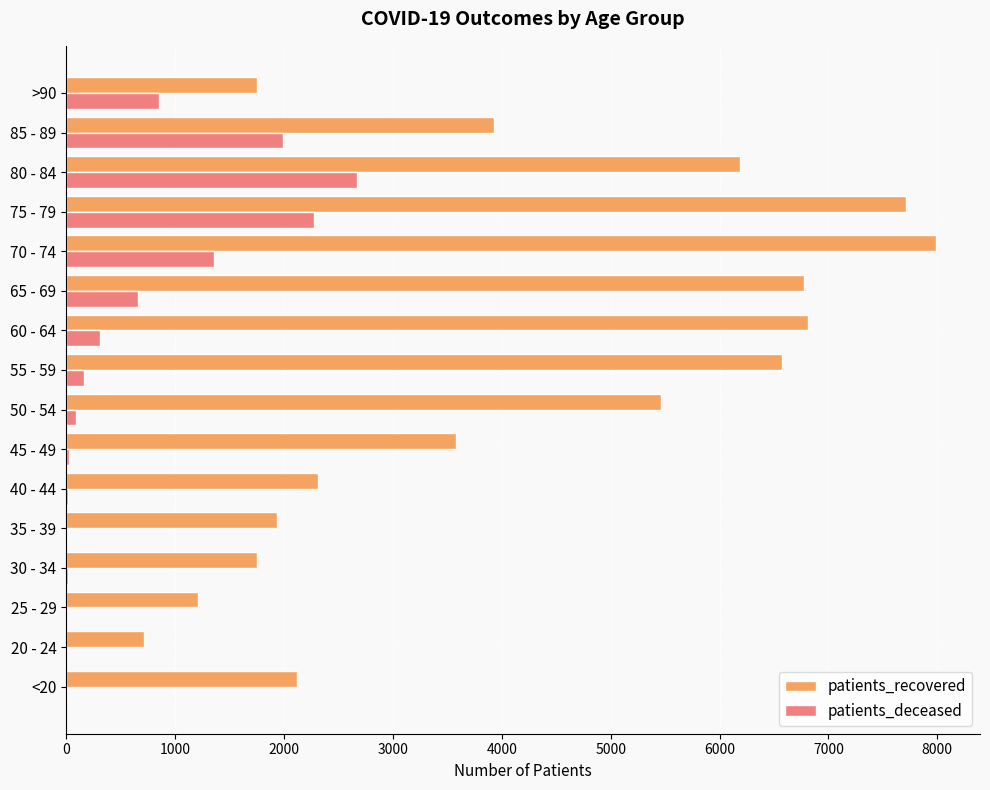

What are all the series names shown in the legend?

patients_recovered, patients_deceased